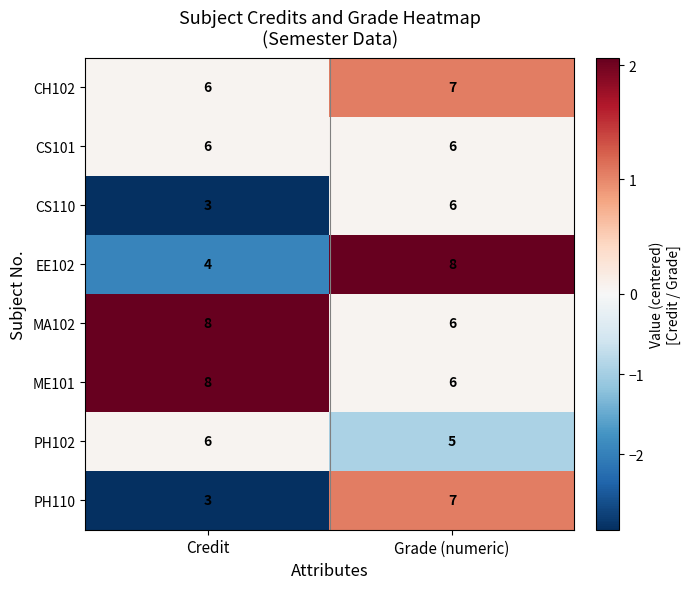

What is the total value across all series at Credit?

44